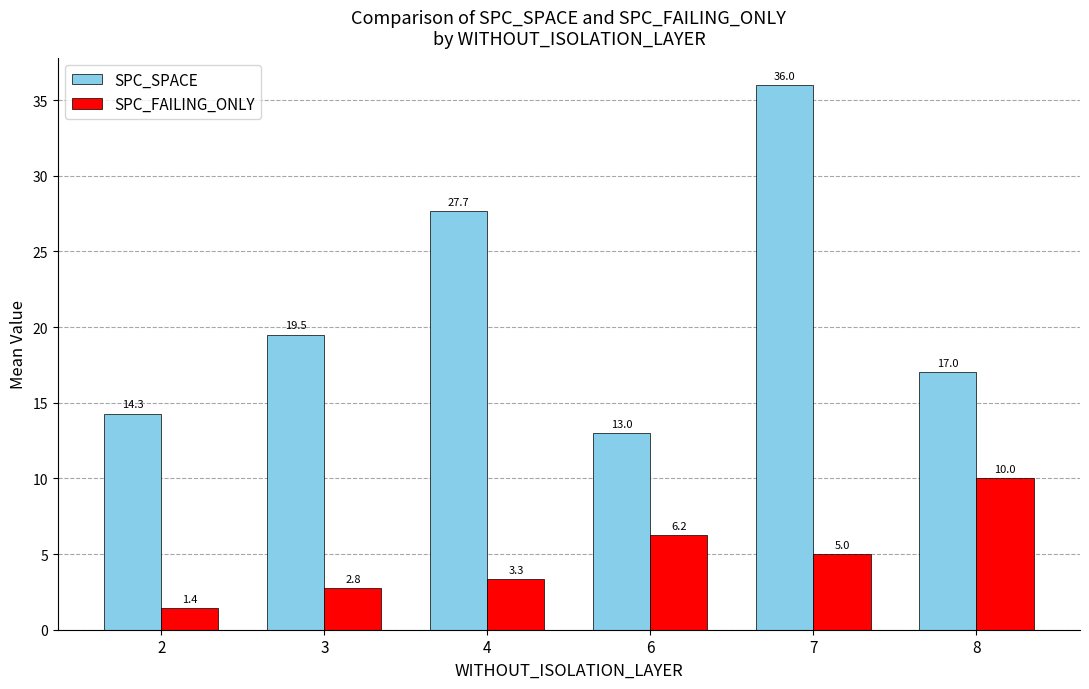

Between 2 and 7, which series saw the biggest shift?

SPC_SPACE